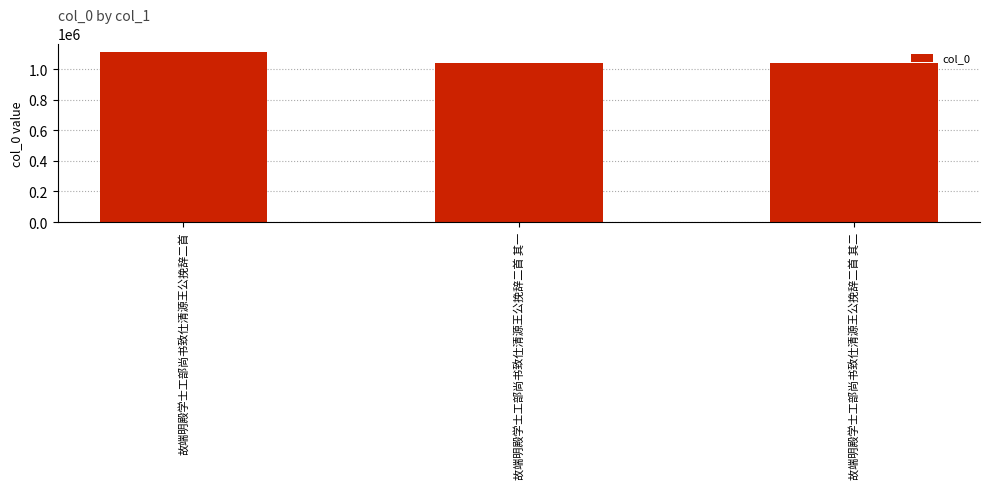

Is it true that the value at 故端明殿学士工部尚书致仕清源王公挽辞二首 其二 is 1038760?

True